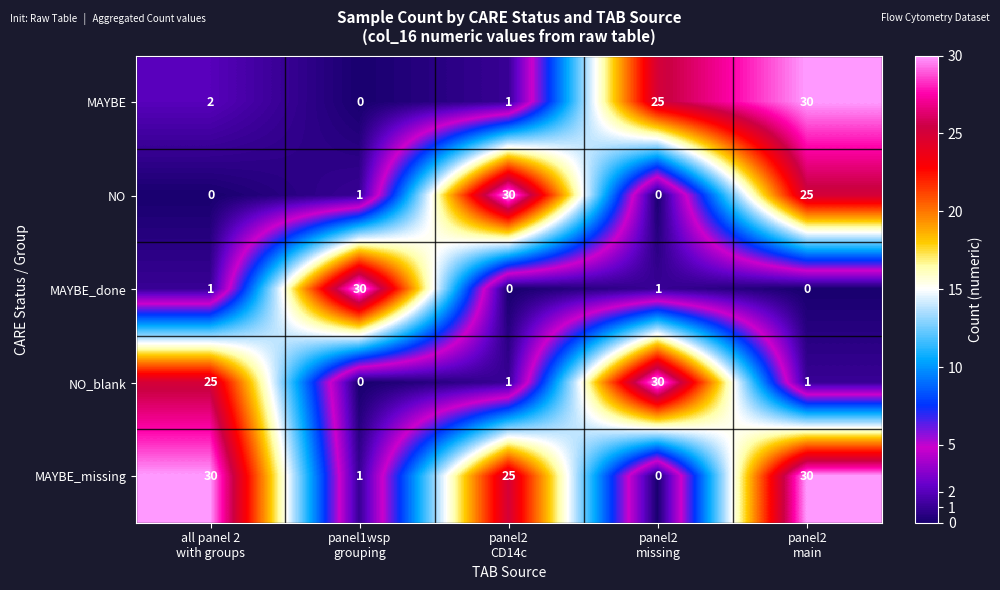

How many series are shown in this chart?

5